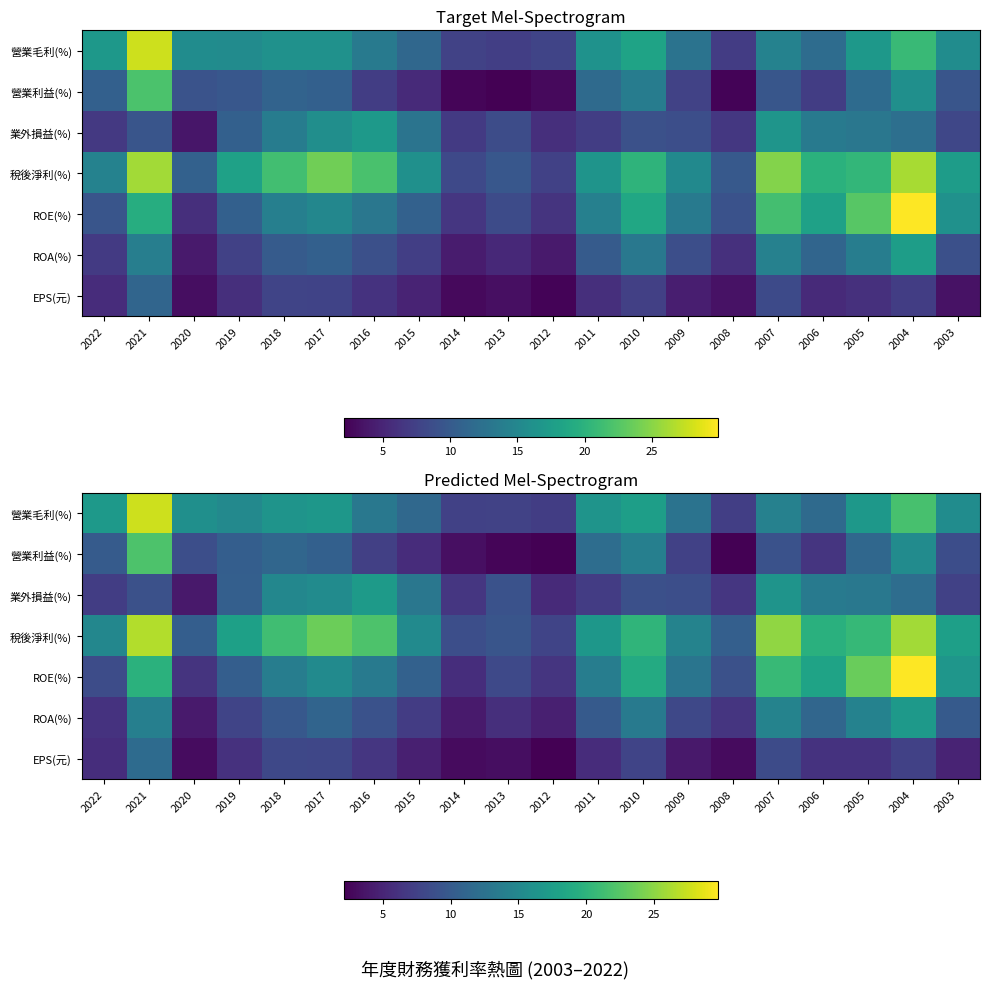

What value does the 營業利益(%) series have at 2012?

2.2